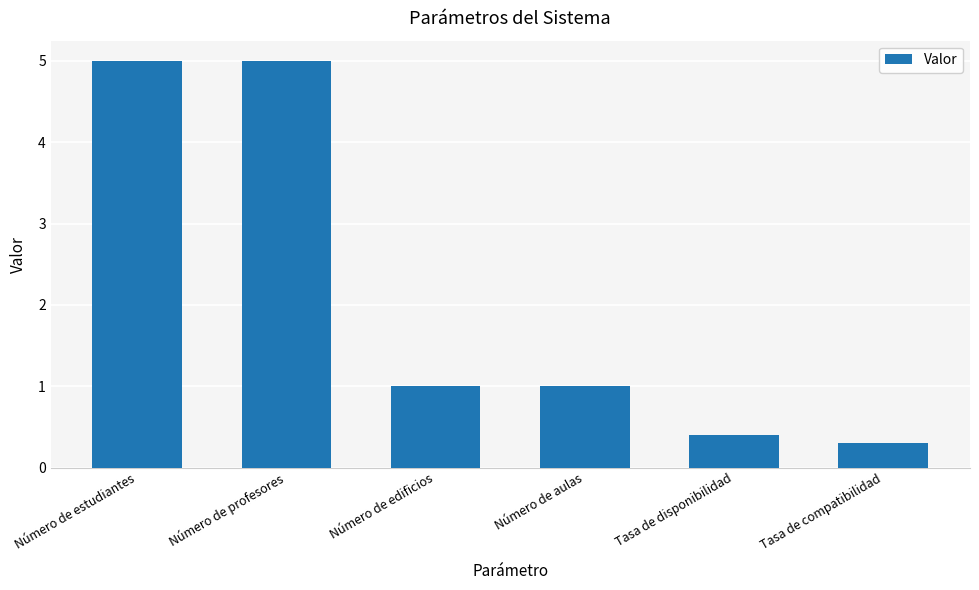

What is the label of the 1st bar from the left?

Número de estudiantes